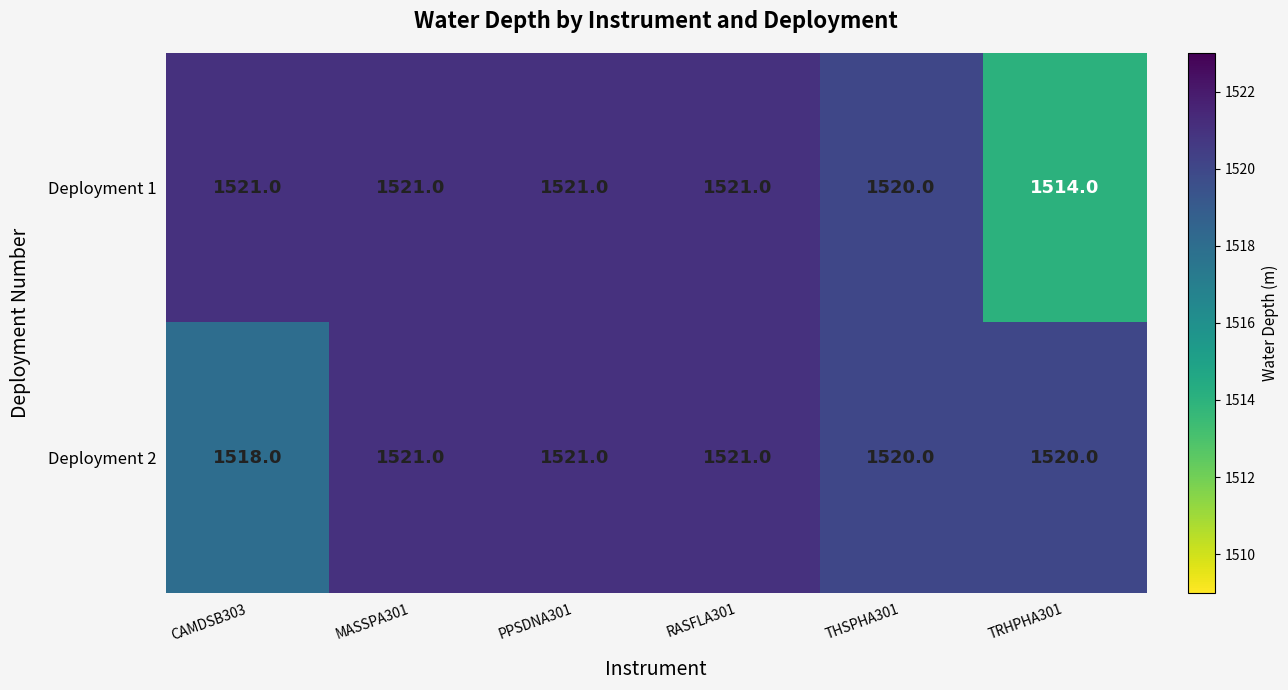

Which series has the widest spread of values?

Deployment 1